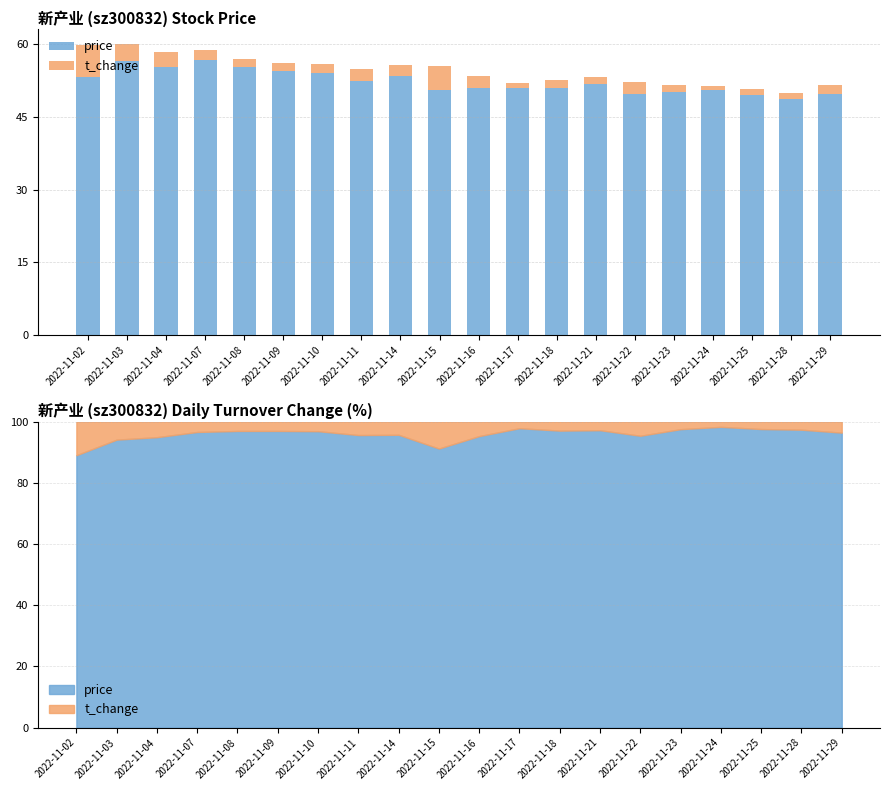

At how many categories does at least one series exceed 6?

20